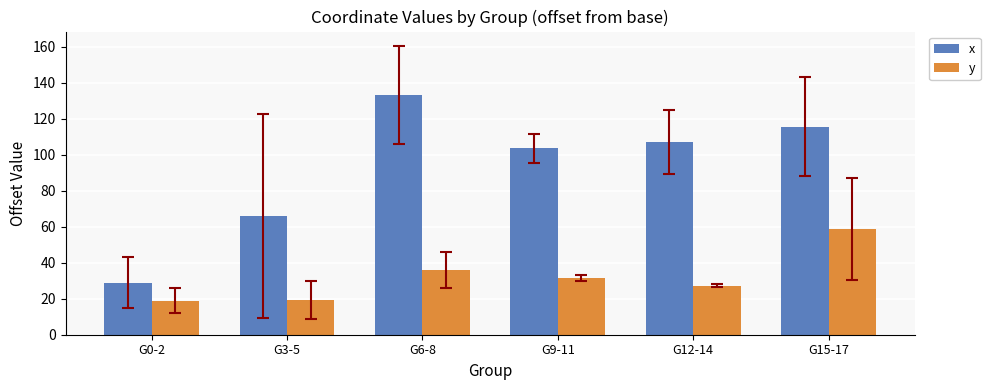

Rank the series by their maximum value, from highest to lowest.

x, y